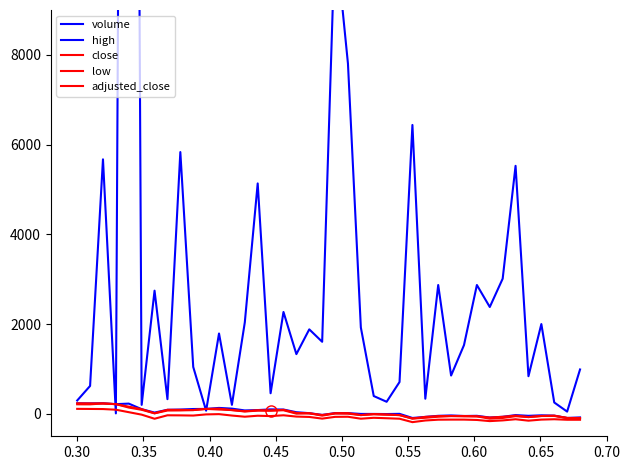

Which series has the largest total across all categories?

volume